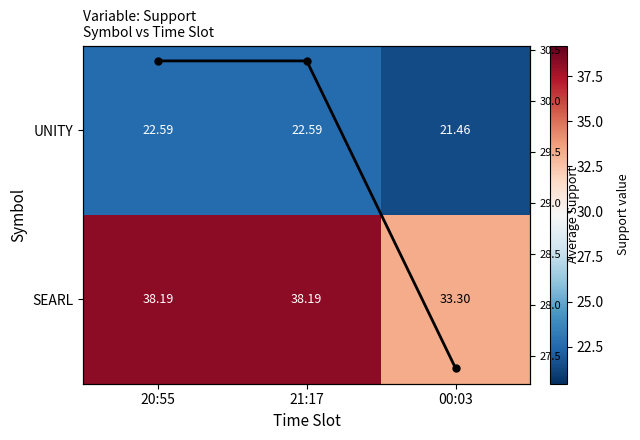

How many values in the SEARL series exceed 38?

2